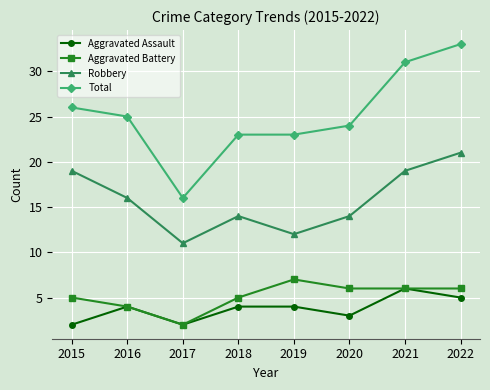

True or false: Aggravated Battery has a value of 4 at 2022.

False